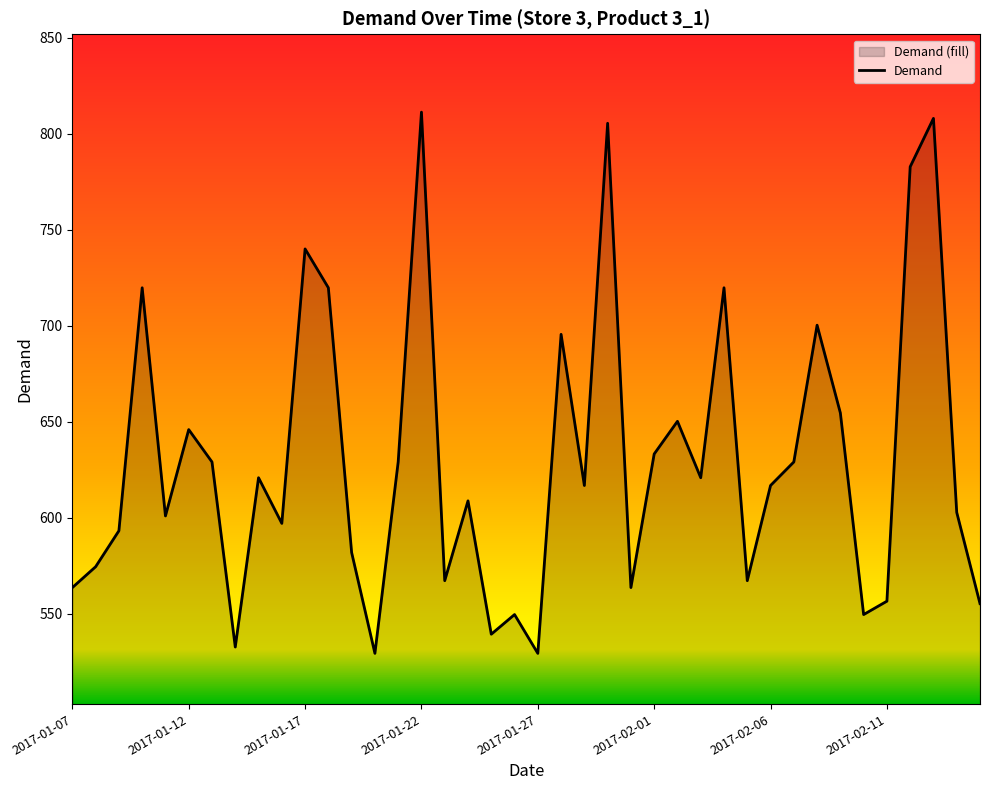

How many points are higher than both their immediate neighbors (excluding endpoints)?

13